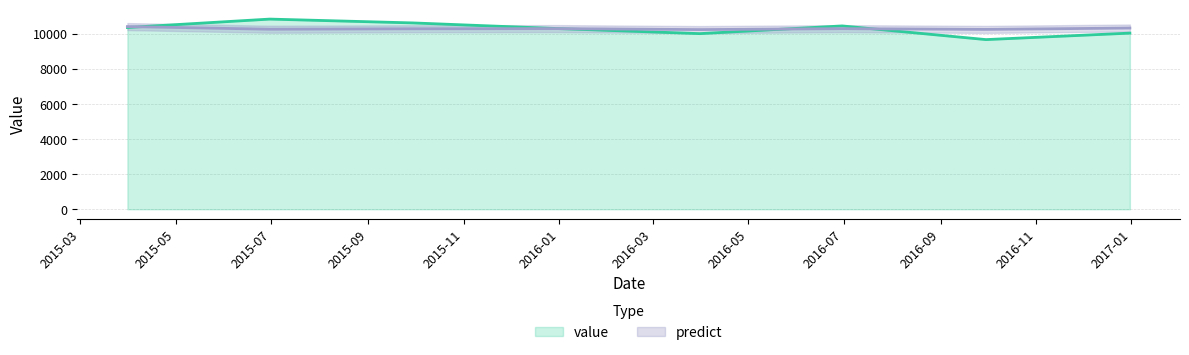

Rank the series by their average value, from highest to lowest.

predict, value